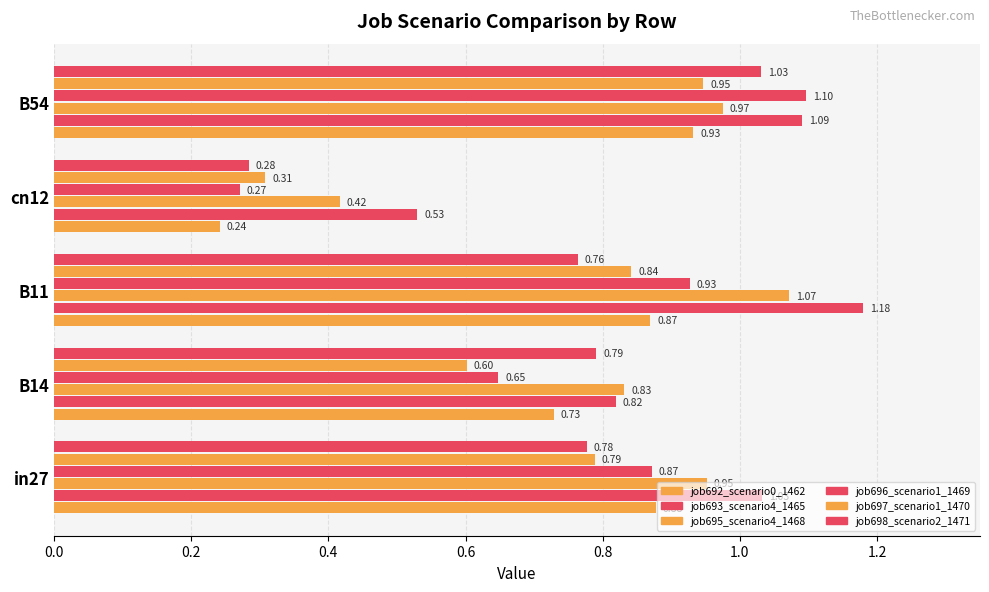

List the series in order of their peak value, highest first.

job693_scenario4_1465, job696_scenario1_1469, job695_scenario4_1468, job698_scenario2_1471, job697_scenario1_1470, job692_scenario0_1462